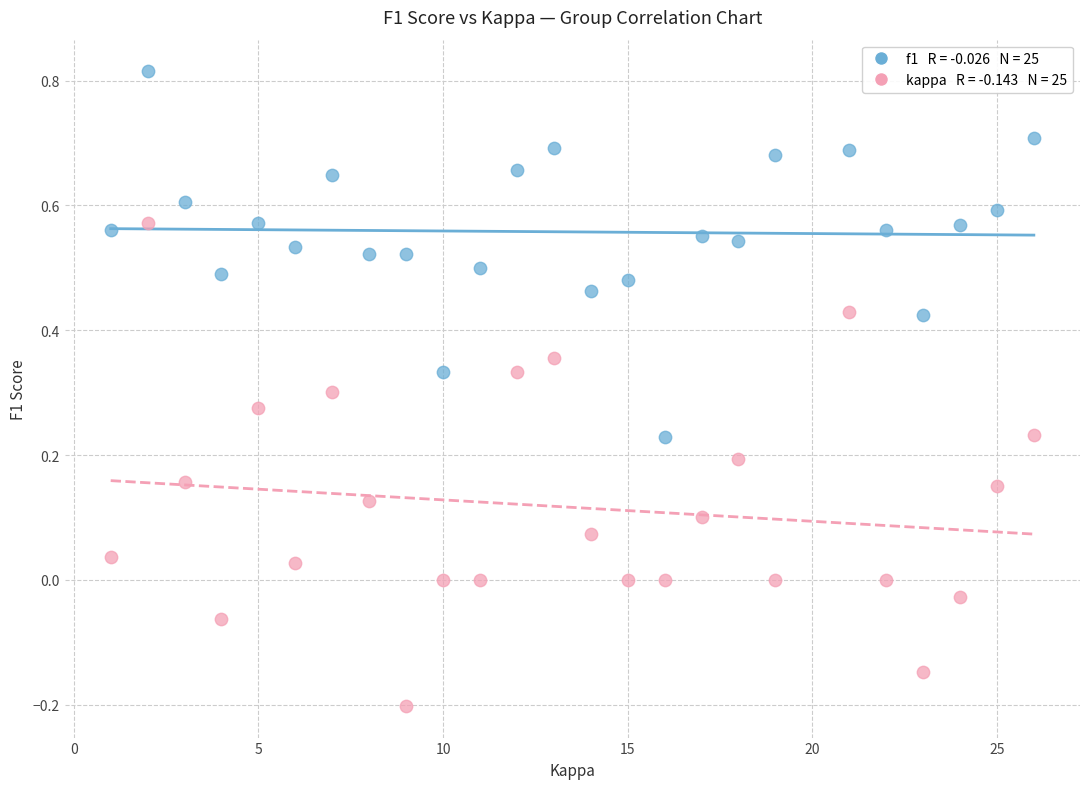

Across all data points, what is the range of Y values (max minus min)?

1.0